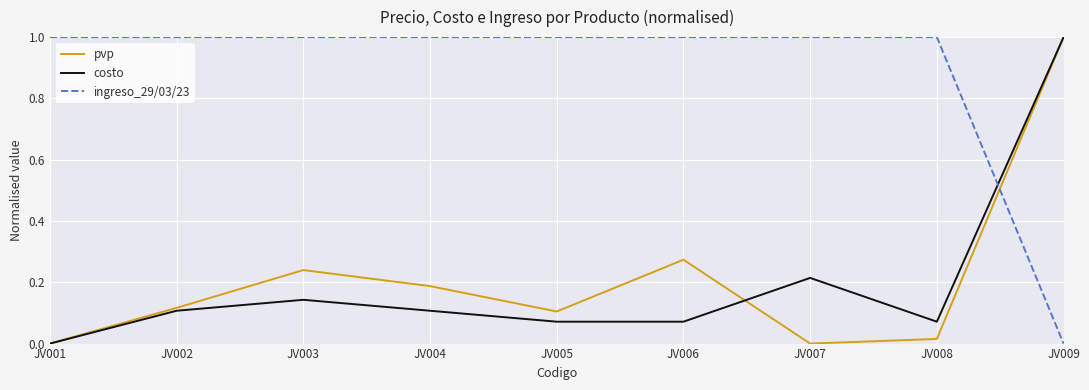

What is the difference between the maximum and minimum values in the costo series?

1.0